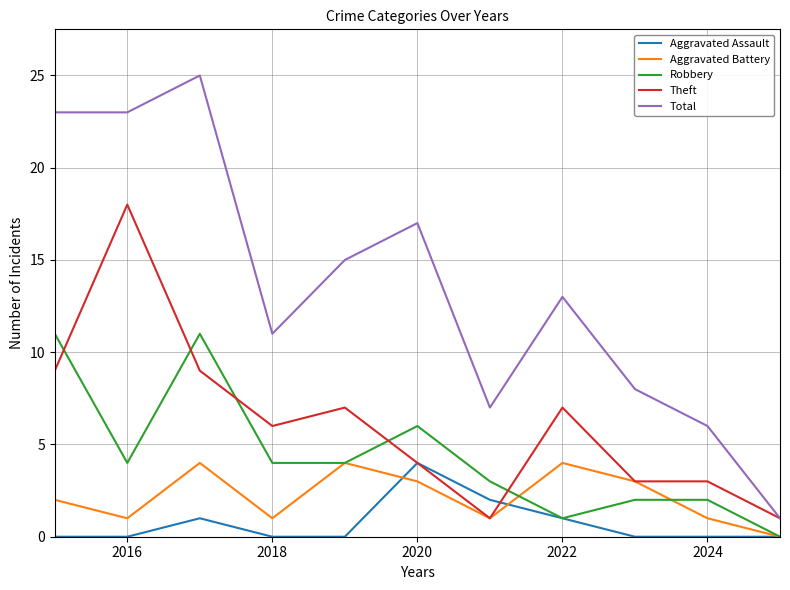

Count the number of data series in this chart.

5